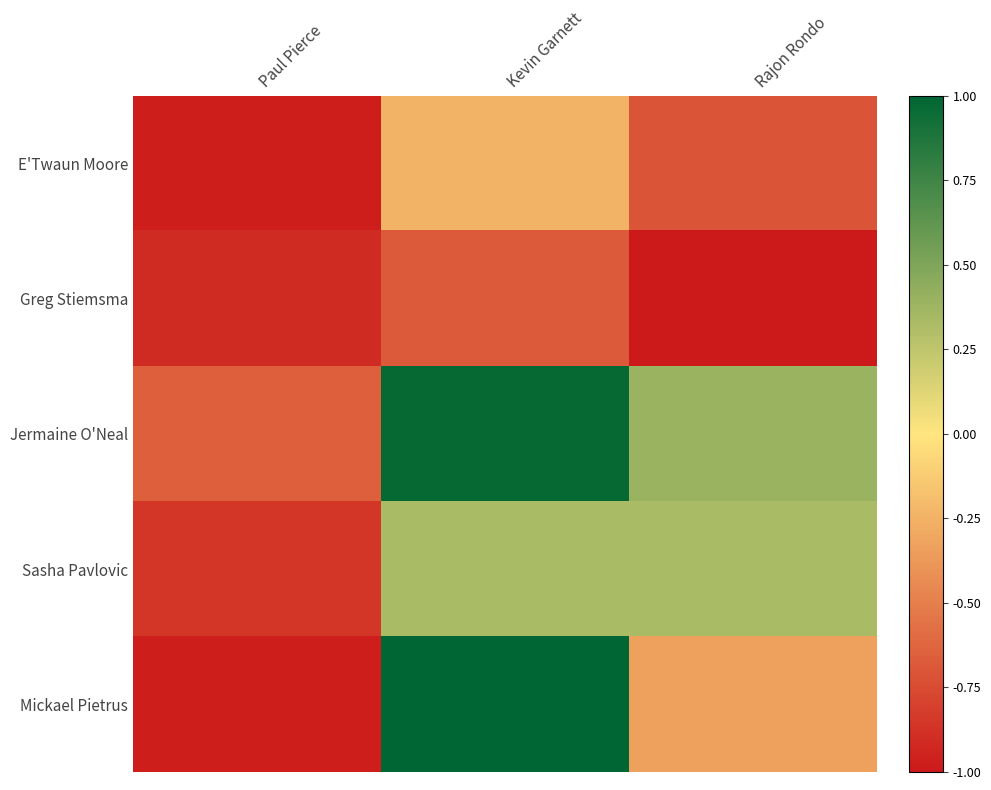

Which series changed the most between Paul Pierce and Rajon Rondo?

Sasha Pavlovic